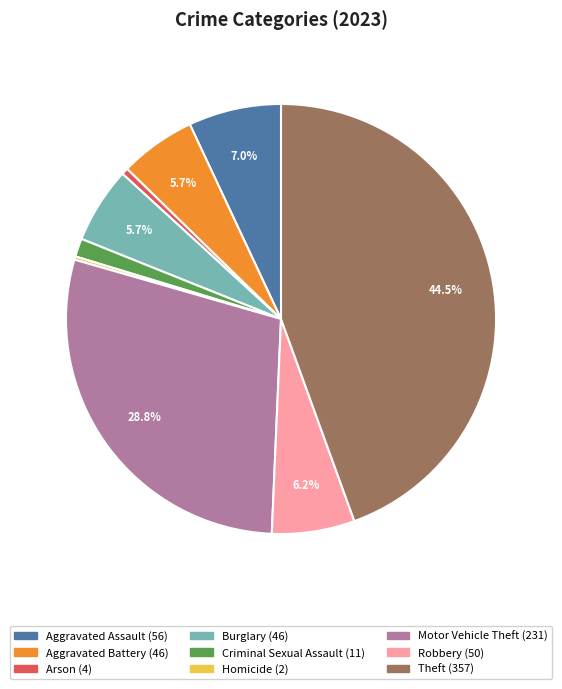

To the nearest percent, what is the combined percentage of Motor Vehicle Theft and Aggravated Assault?

36%